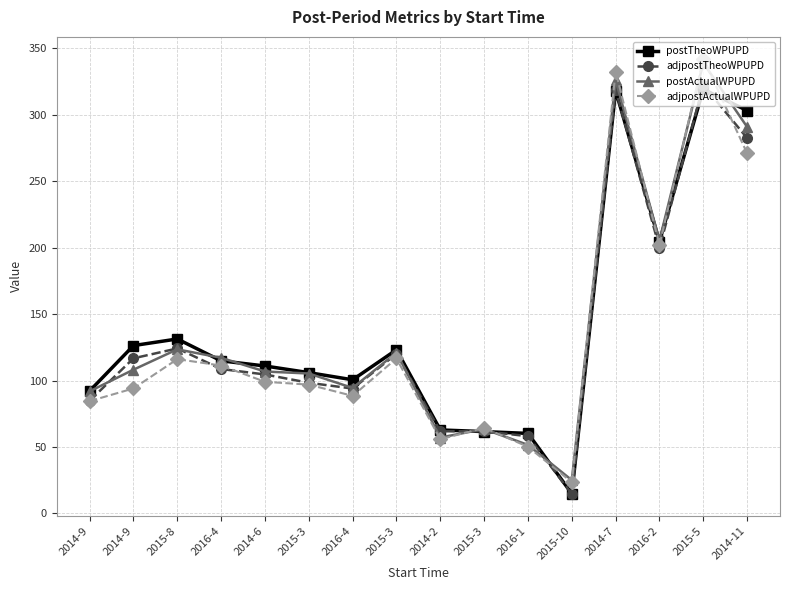

How many intersections are there between adjpostTheoWPUPD and postActualWPUPD?

6